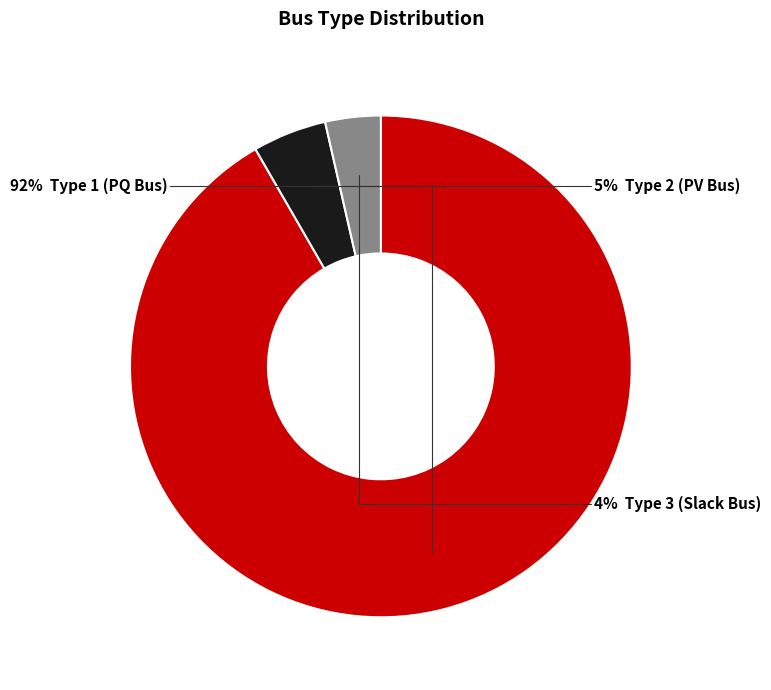

To the nearest percent, what is the average slice percentage?

33%